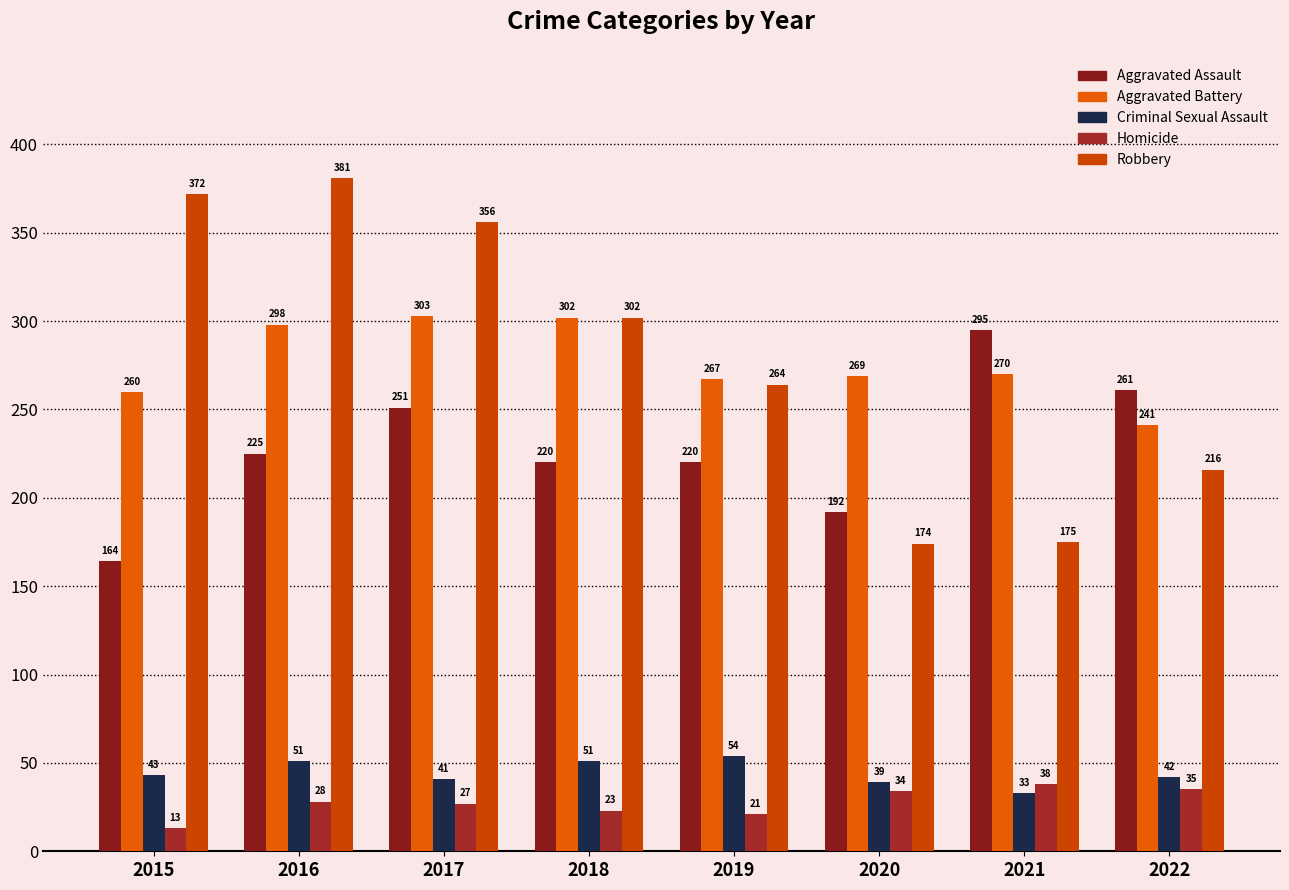

What is the highest value of the Aggravated Battery series?

303